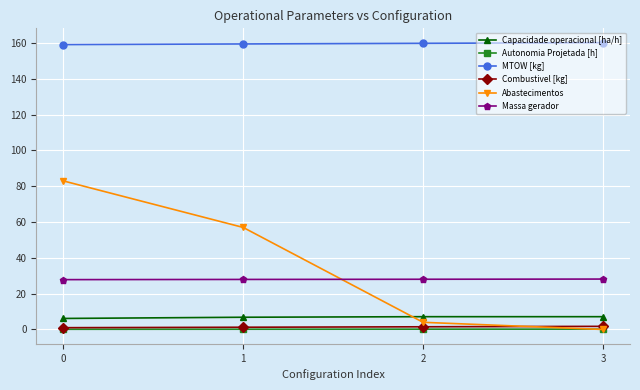

Rank the series by their maximum value, from lowest to highest.

Autonomia Projetada [h], Combustivel [kg], Capacidade operacional [ha/h], Massa gerador, Abastecimentos, MTOW [kg]